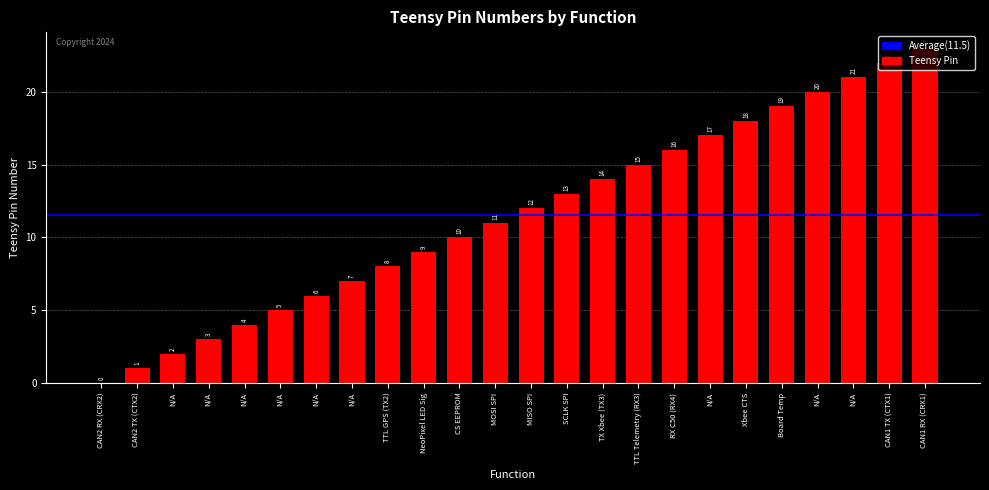

How many positive values are there?

23